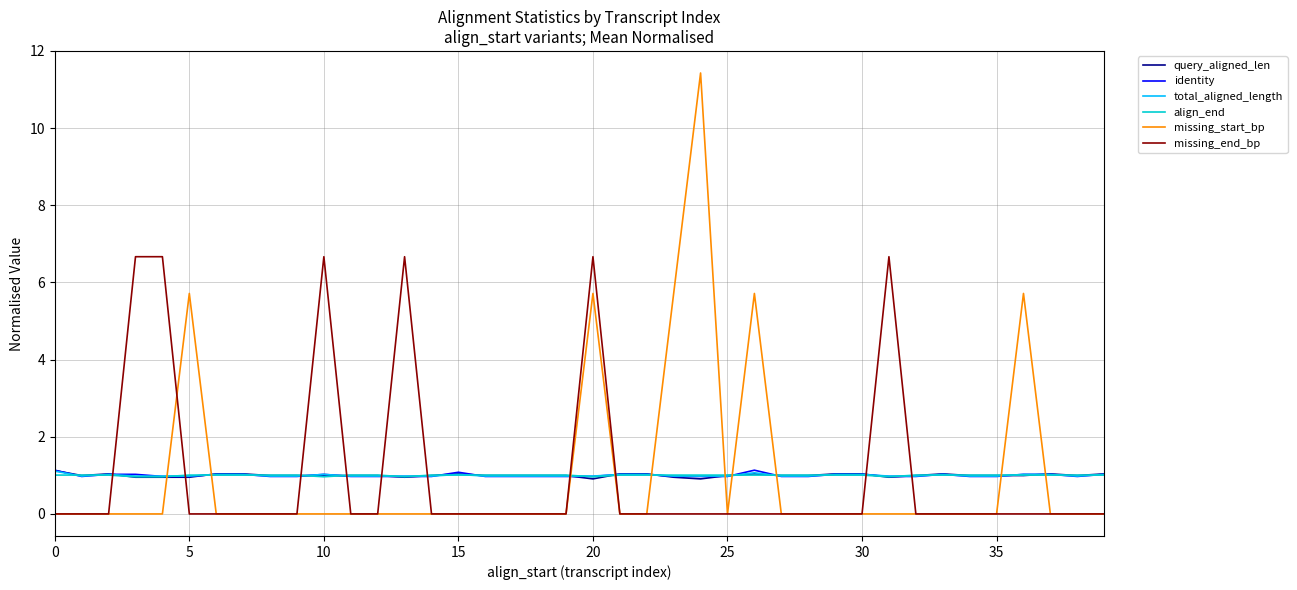

Which series has the widest spread of values?

missing_start_bp